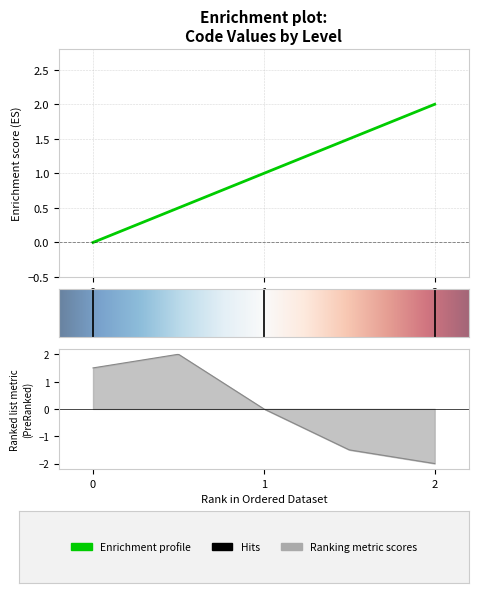

How many values are between 0 and 2?

3